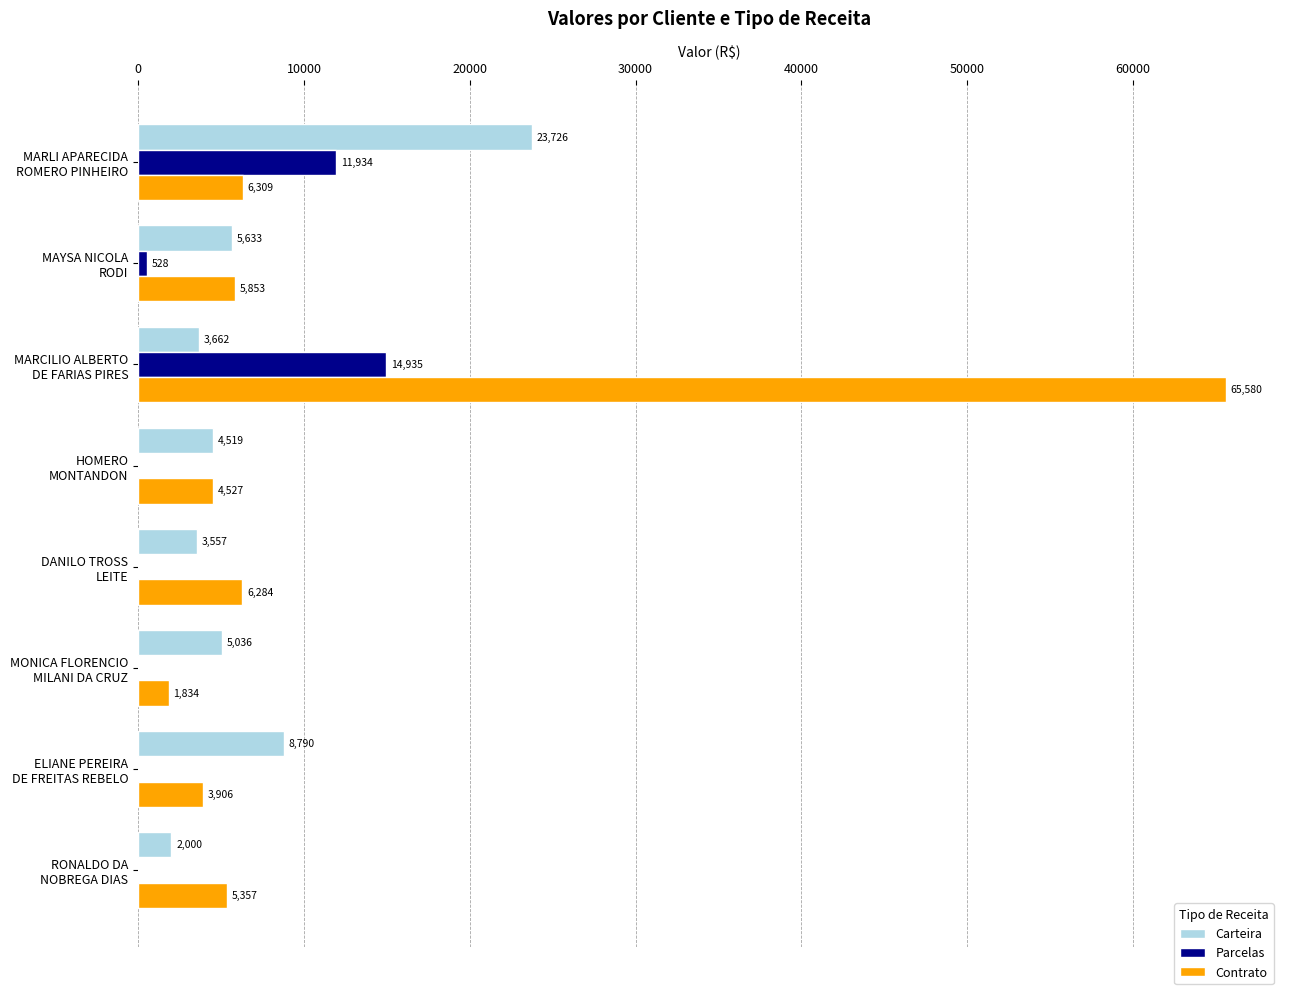

What is the maximum value for Carteira?

23726.5